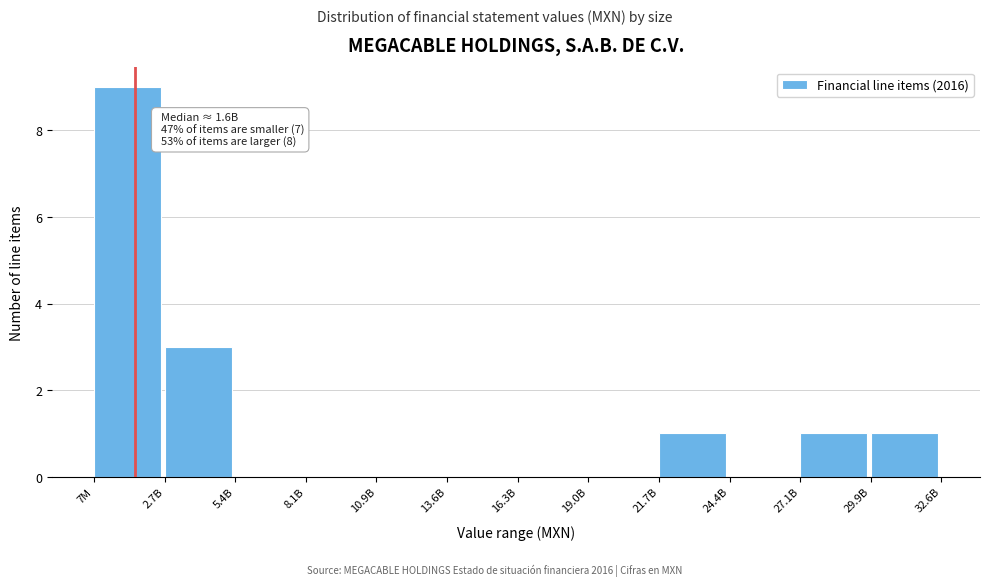

Reading left to right, transcribe all the data shown in this chart.

7M=9	2.7B=3	5.4B=0	8.1B=0	10.9B=0	13.6B=0	16.3B=0	19.0B=0	21.7B=1	24.4B=0	27.1B=1	29.9B=1